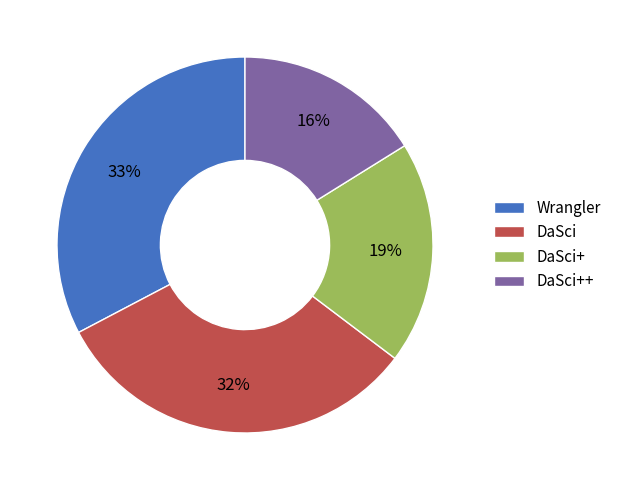

Count the number of slices in the pie.

4